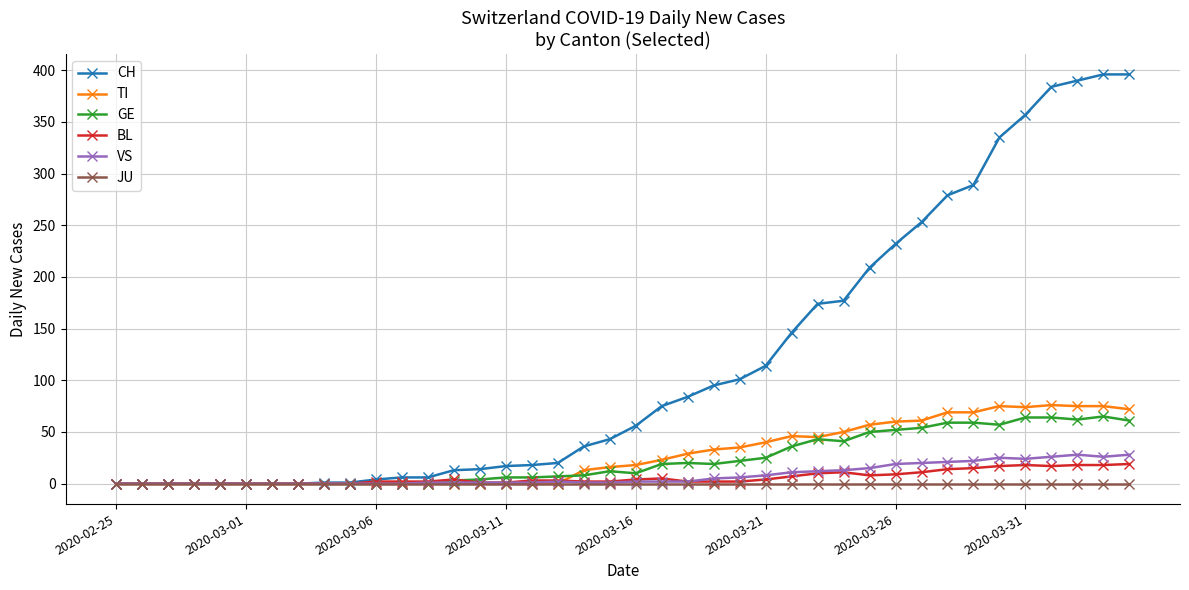

True or false: GE has more than 0 points higher than both neighbors.

True